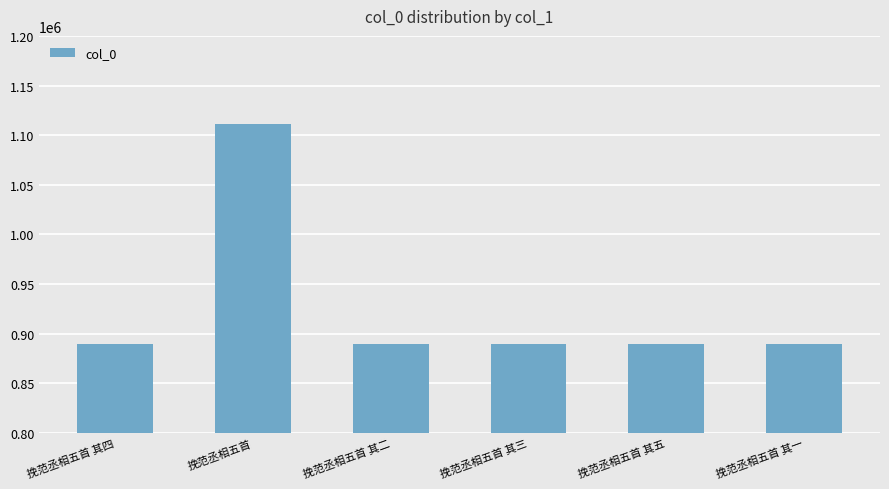

What is the difference between the values at 挽范丞相五首 其二 and 挽范丞相五首 其三?

1